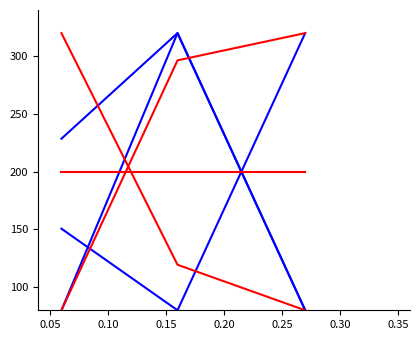

Reading right to left, transcribe all the data shown in this chart.

Id: 80.0	320.0	228.6
Taxonsorteringsordning: 320.0	80.0	150.7
TaxonId: 80.0	320.0	80.0
Ost: 80.0	119.4	320.0
Nord: 320.0	296.4	80.0
Noggrannhet: 200.0	200.0	200.0